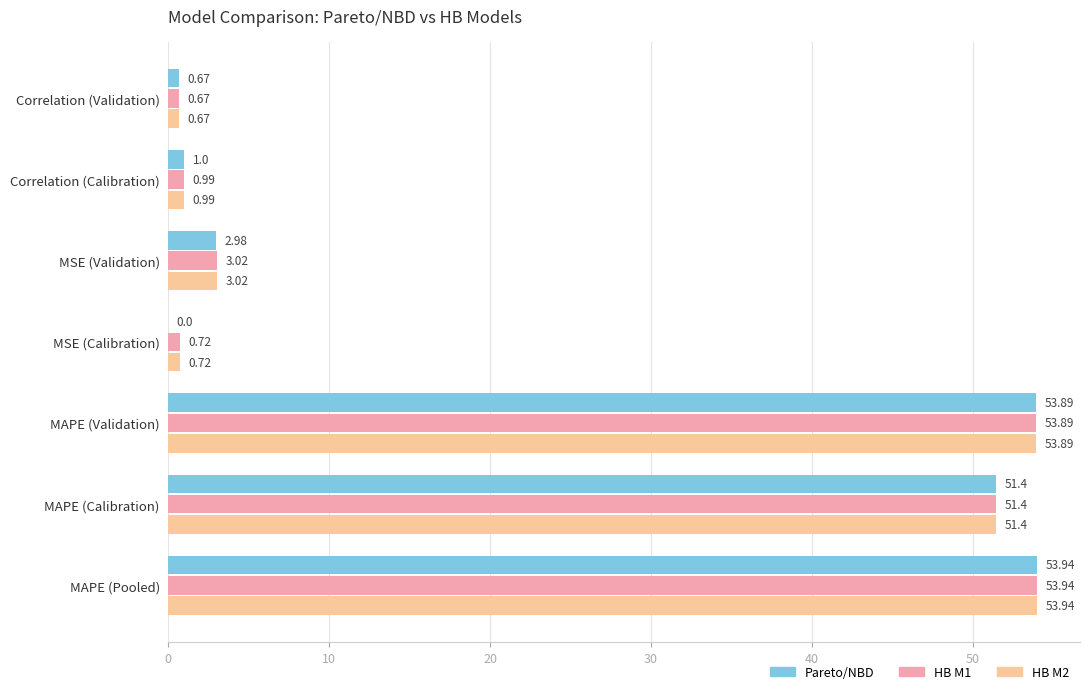

Where is HB M2 nearest to the value 27?

MSE (Validation)